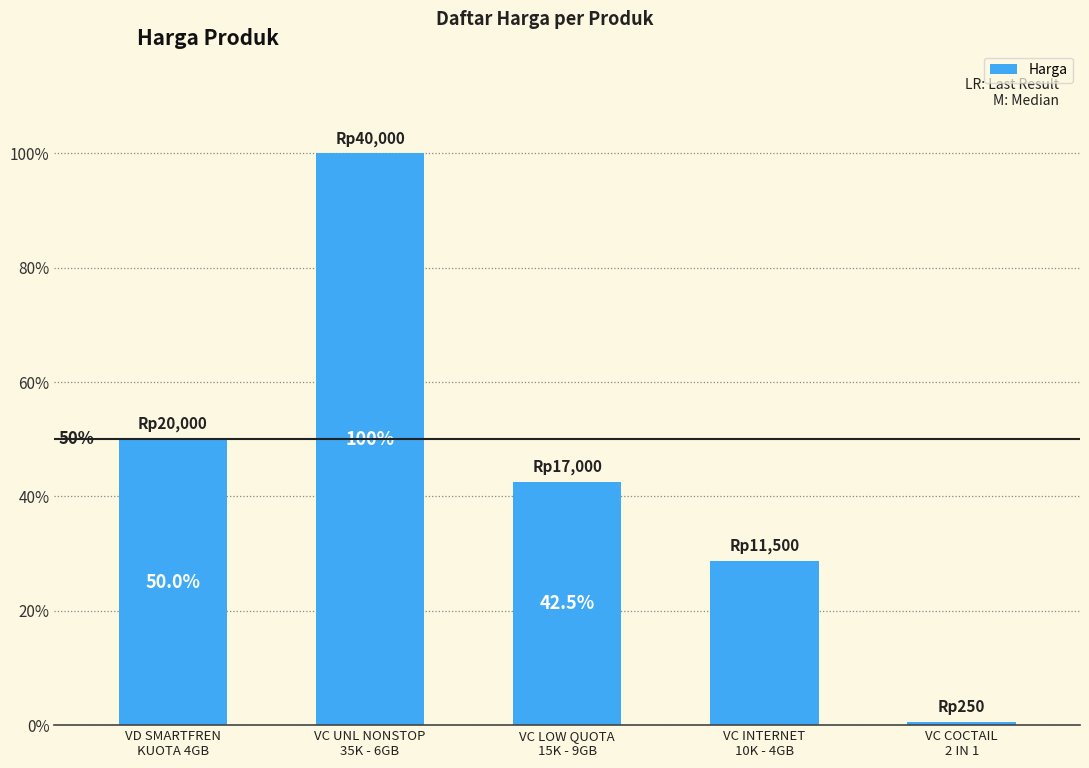

Are the bars horizontal?

No